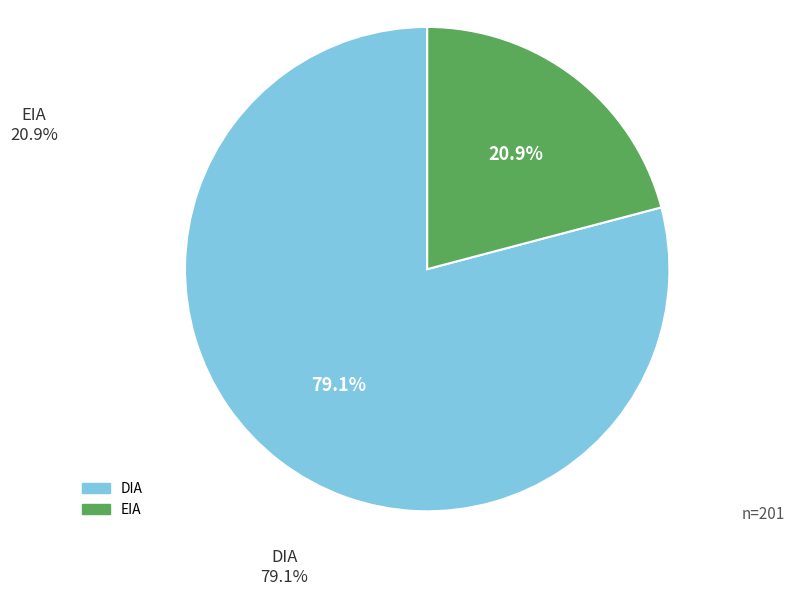

To the nearest percent, what is the average slice percentage?

50%